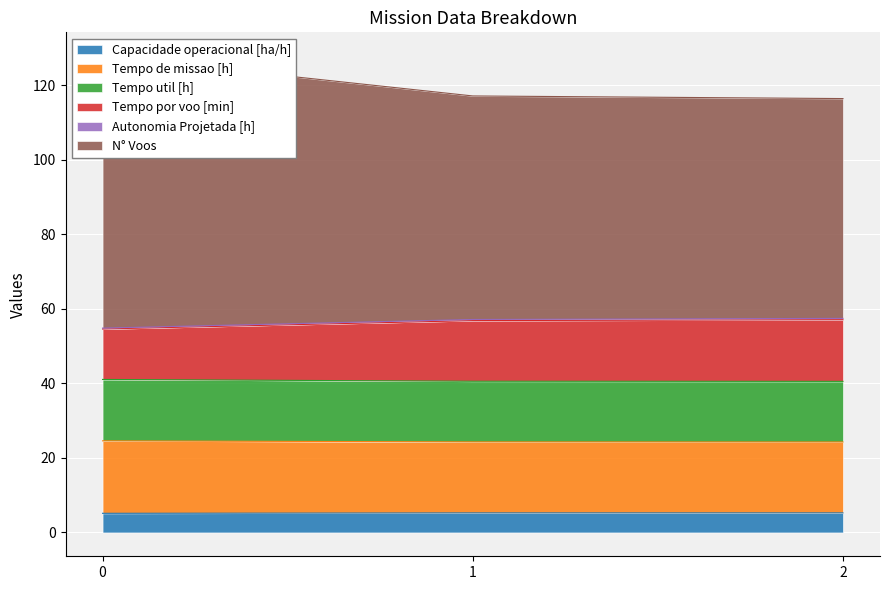

What is the average value of the Capacidade operacional [ha/h] series?

5.2